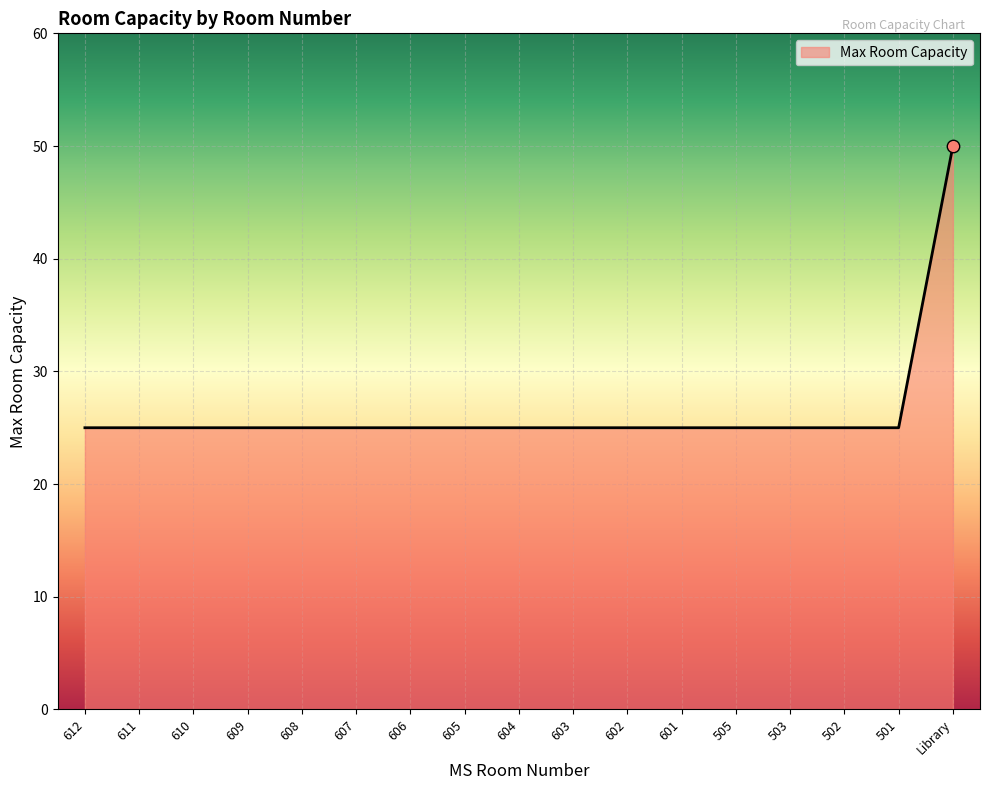

What is the ratio of the value at 611 to the value at 505?

1.0